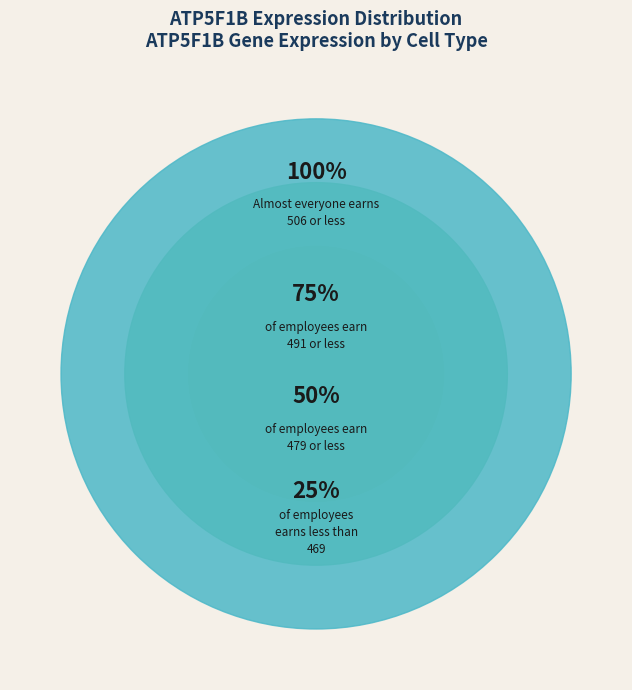

True or false: HD9_CD19 accounts for 17% of the total.

False